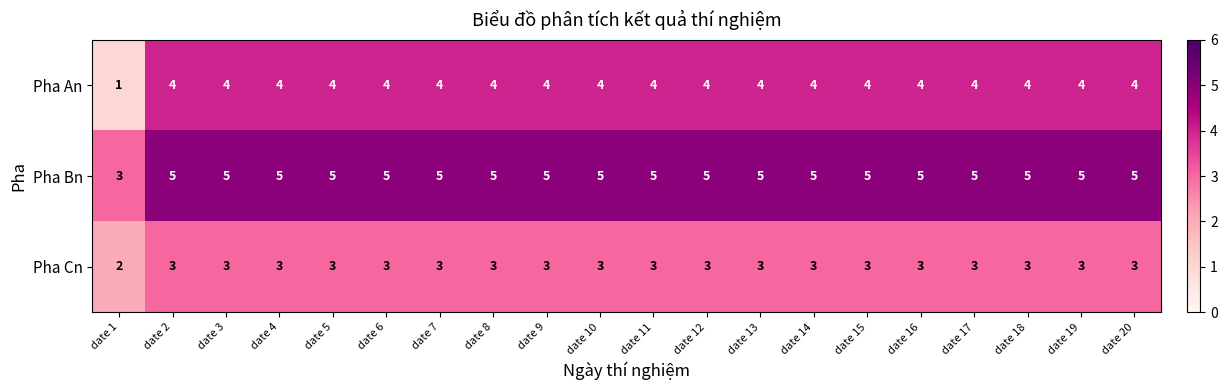

At how many categories does at least one series exceed 1?

20